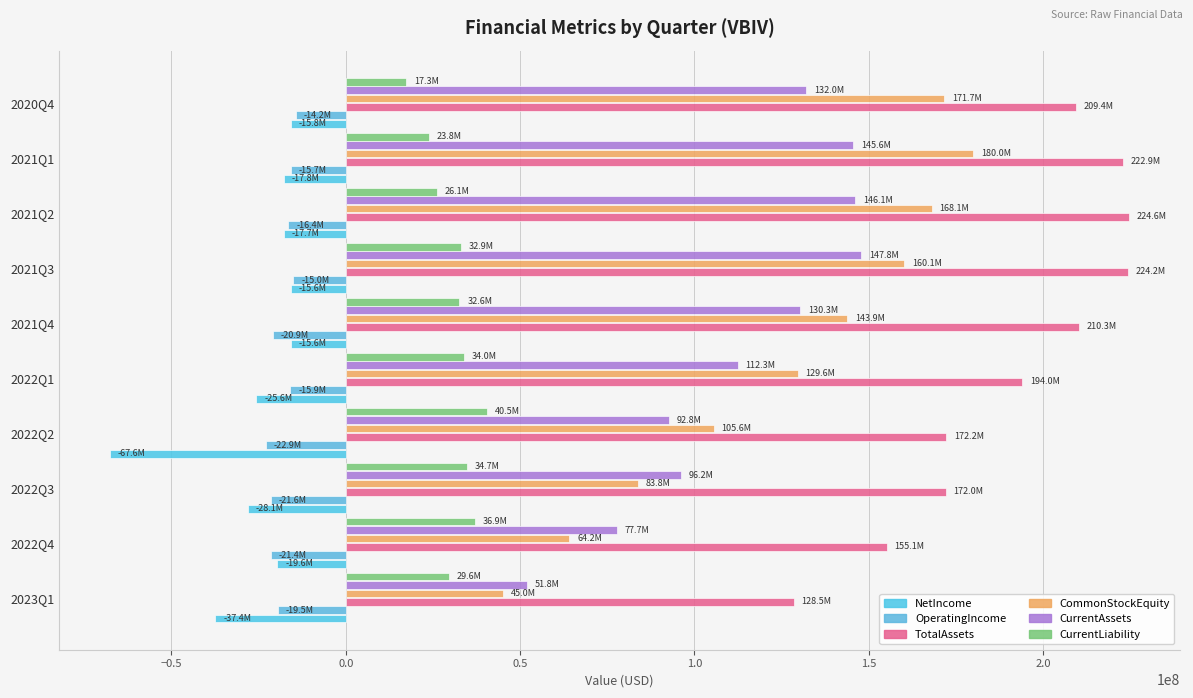

How many data points does each series have?

10